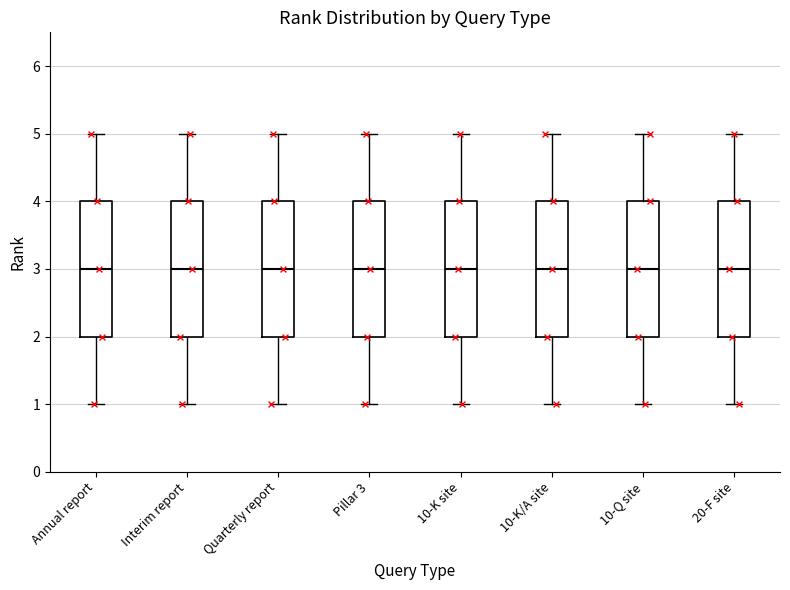

Reading left to right, read every box against the y-axis: the position of its median line, the range the box covers, and the ends of its whiskers. The values are not printed on the chart, so give them approximately, as read against the axis.

Annual report: median 3, box 2 to 4, whiskers 1 to 5
Interim report: median 3, box 2 to 4, whiskers 1 to 5
Quarterly report: median 3, box 2 to 4, whiskers 1 to 5
Pillar 3: median 3, box 2 to 4, whiskers 1 to 5
10-K site: median 3, box 2 to 4, whiskers 1 to 5
10-K/A site: median 3, box 2 to 4, whiskers 1 to 5
10-Q site: median 3, box 2 to 4, whiskers 1 to 5
20-F site: median 3, box 2 to 4, whiskers 1 to 5